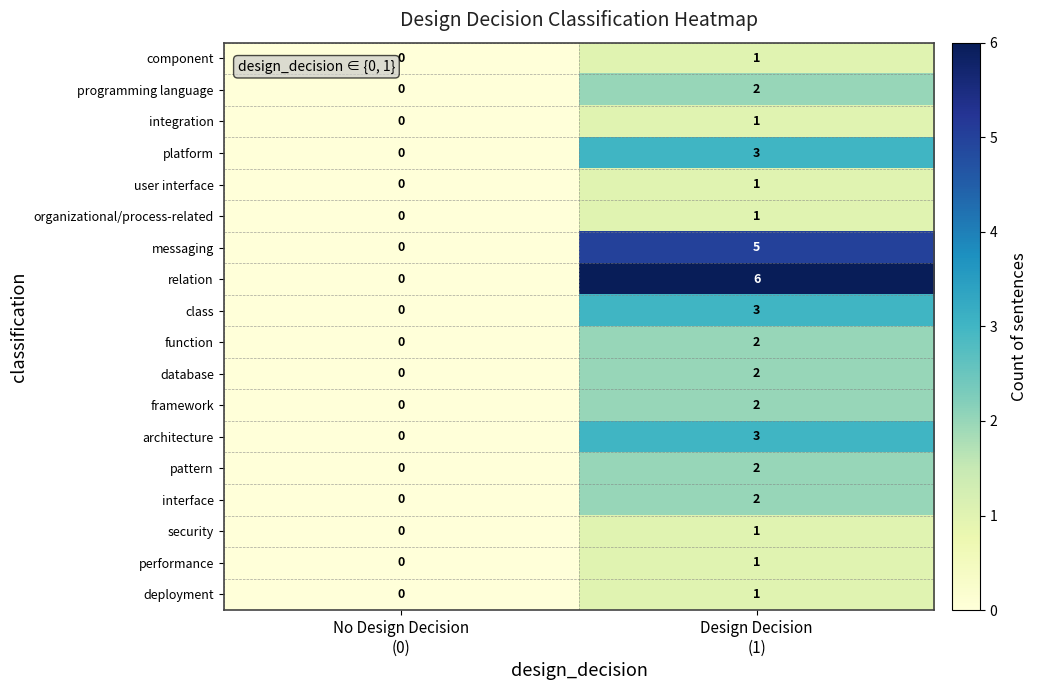

Which series has the largest total across all categories?

relation